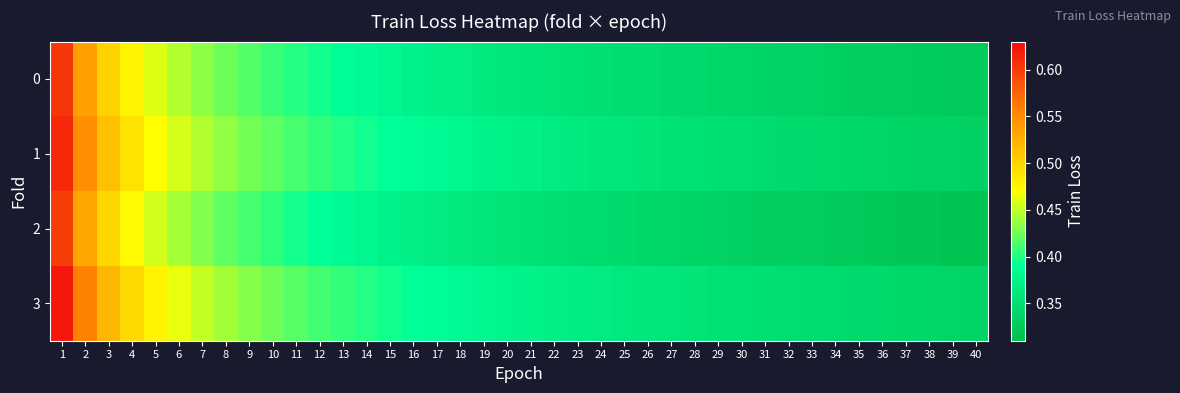

At 26, list the series in order from smallest to largest.

2, 0, 1, 3